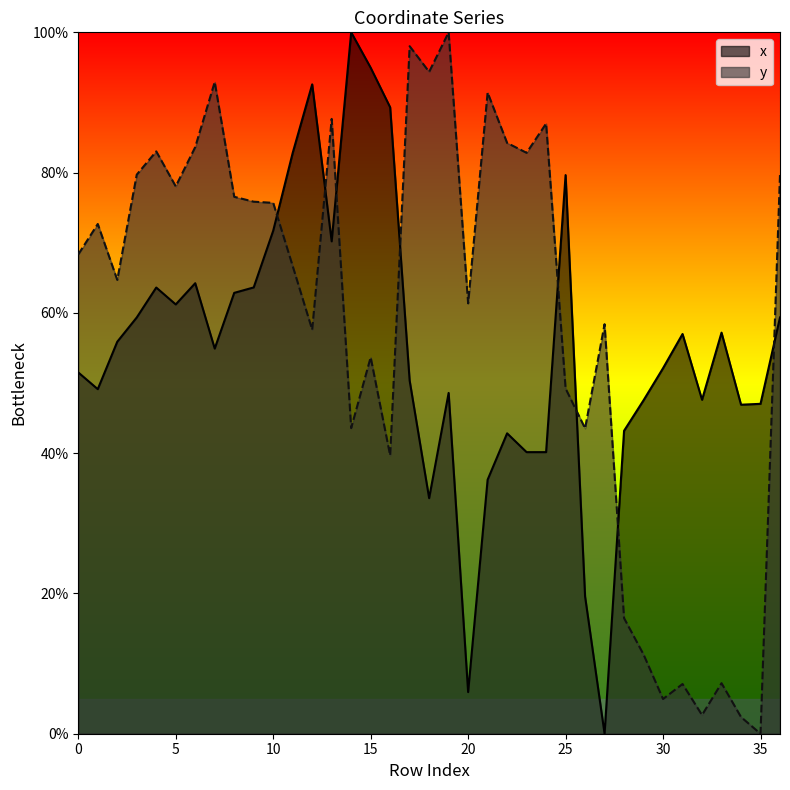

Reading left to right, transcribe all the data shown in this chart.

x: 51.5	49.1	55.9	59.3	63.6	61.2	64.2	54.9	62.9	63.6	71.7	82.8	92.6	70.2	100.0	95.0	89.3	50.4	33.6	48.6	5.9	36.2	42.8	40.1	40.1	79.6	19.6	0.0	43.2	47.5	52.1	57.0	47.6	57.2	46.9	47.0	59.3
y: 68.3	72.7	64.7	79.7	83.0	78.0	83.6	92.9	76.6	75.9	75.7	66.7	57.6	87.7	43.6	53.7	39.7	98.0	94.4	100.0	61.4	91.4	84.2	82.8	87.0	49.2	43.5	58.4	16.5	11.3	5.0	7.1	2.7	7.2	2.4	0.0	79.7